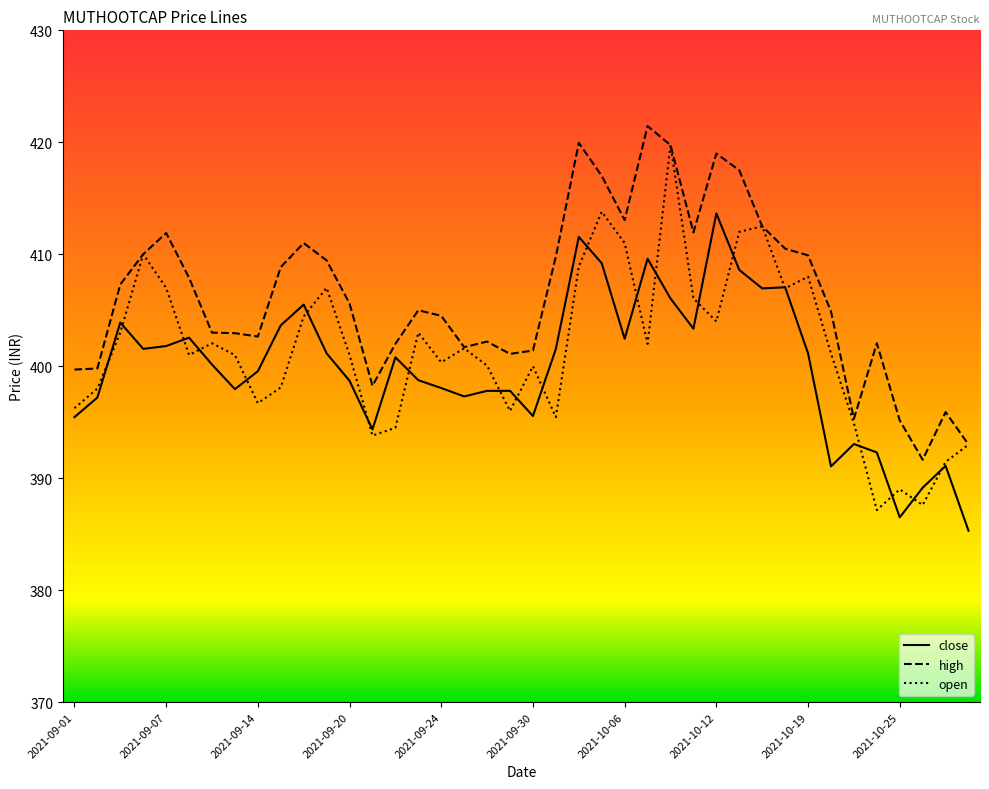

List the series in order of their overall mean, lowest first.

close, open, high